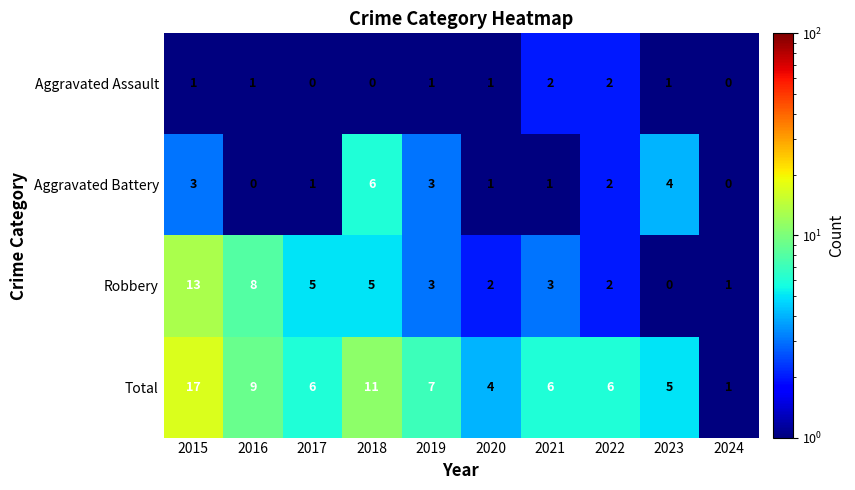

Which category has the highest value in the Total series?

2015